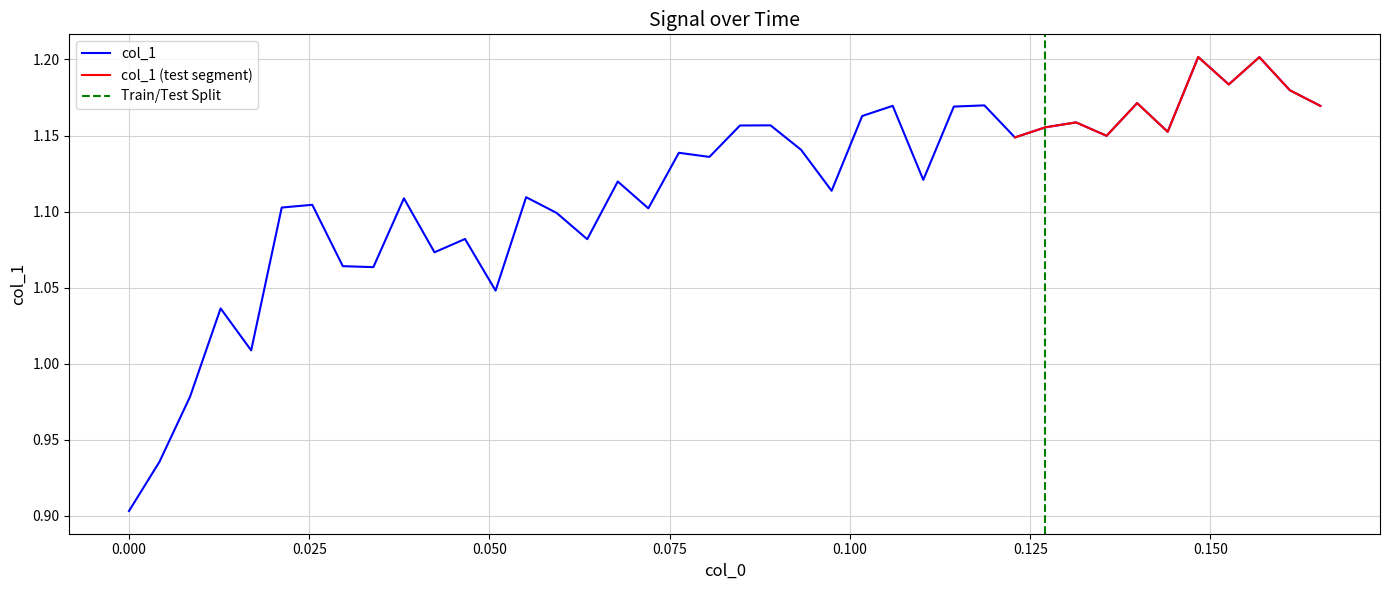

What is the greatest value displayed?

1.2